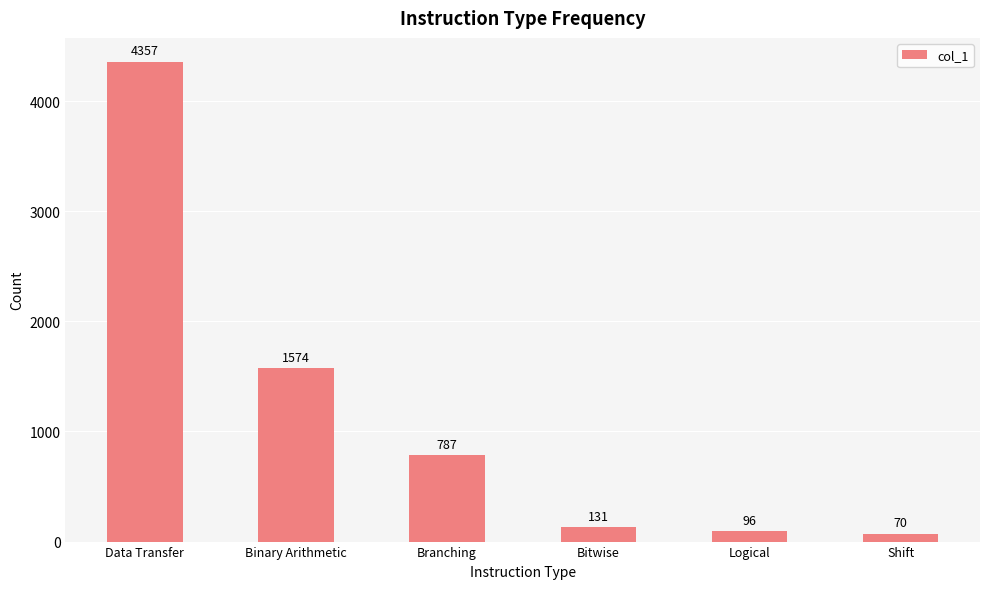

How many bars are there in total?

6